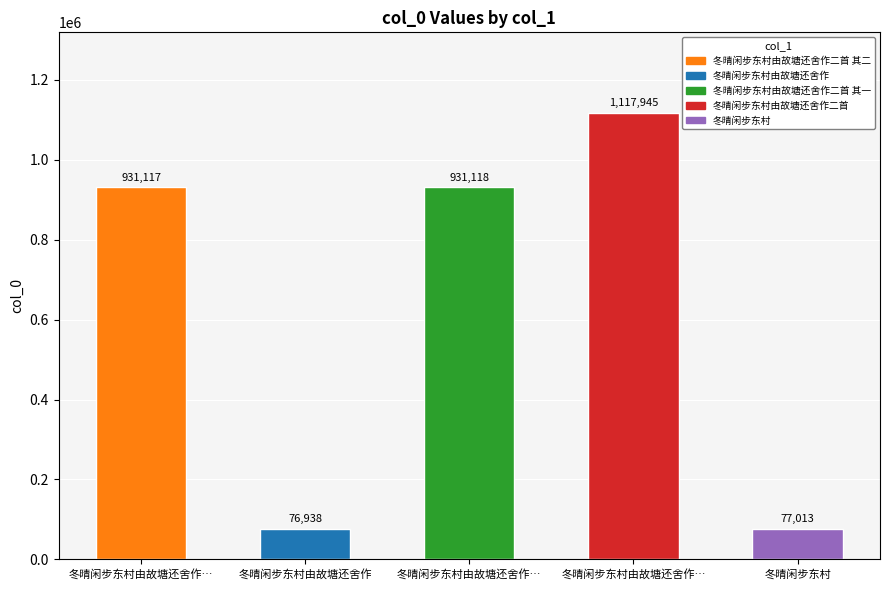

Count the number of categories in the chart.

5